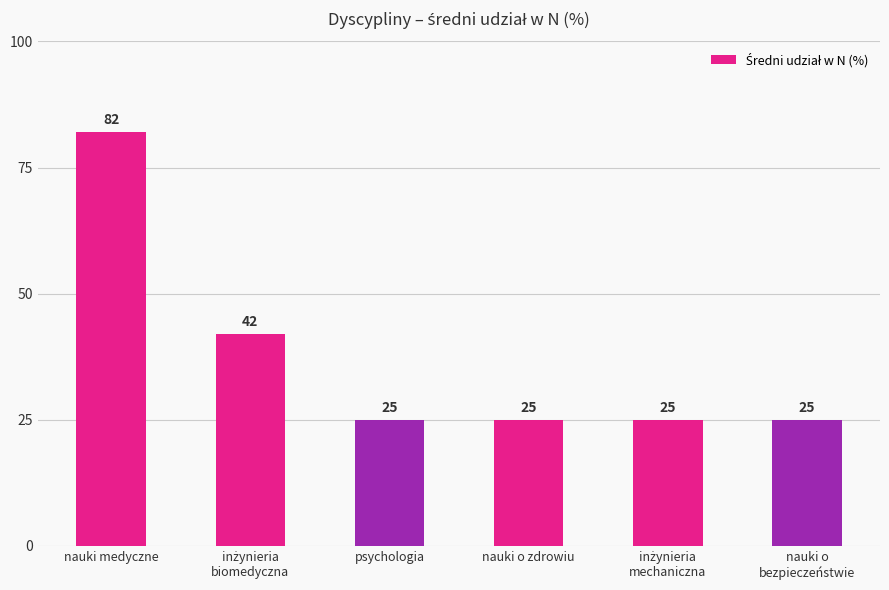

Reading left to right, extract all data points from this chart.

82	42	25	25	25	25